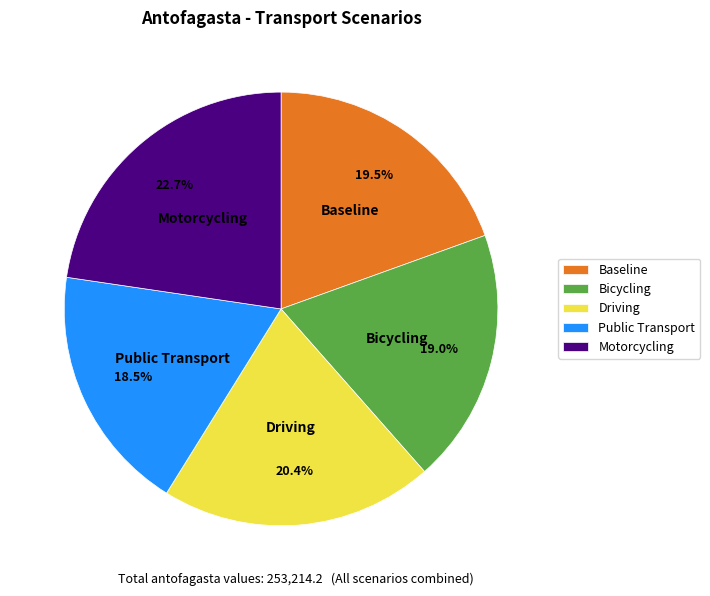

Is it true that Driving is 30% of the pie?

False